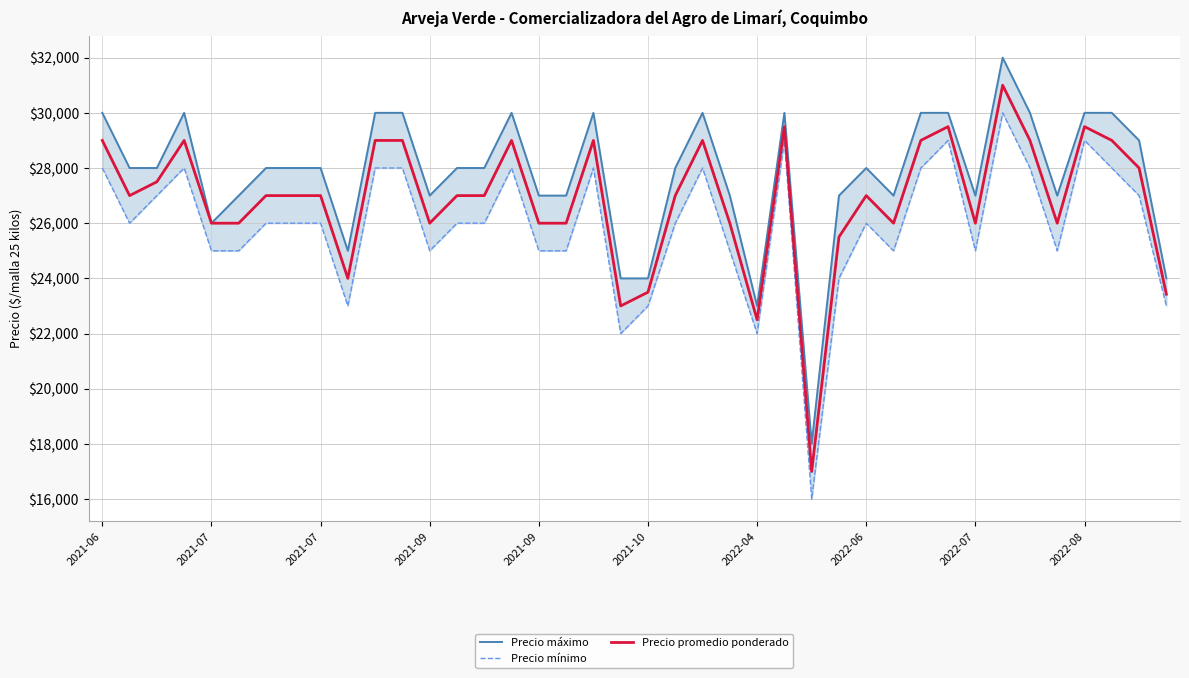

True or false: Precio máximo has a value of 7490 at 33.

False